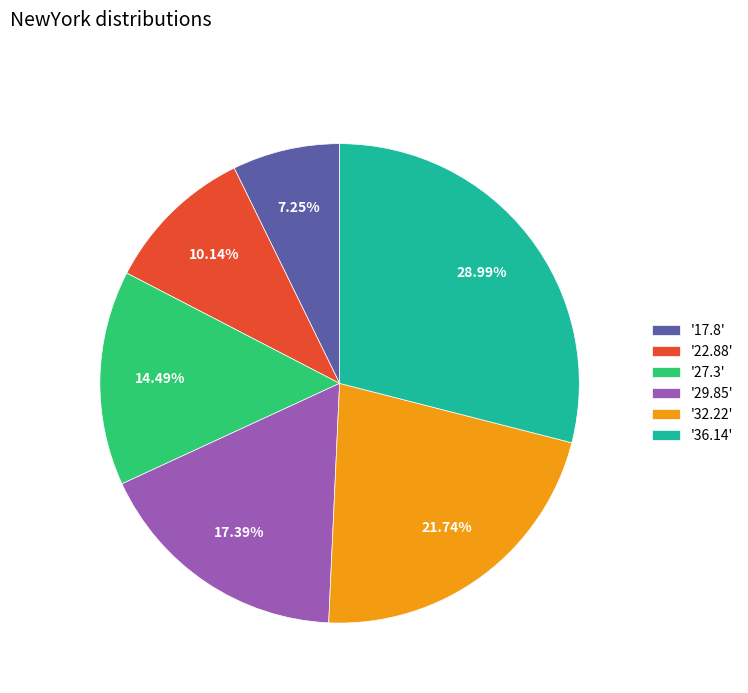

Rank the categories by value from highest to lowest.

'36.14', '32.22', '29.85', '27.3', '22.88', '17.8'